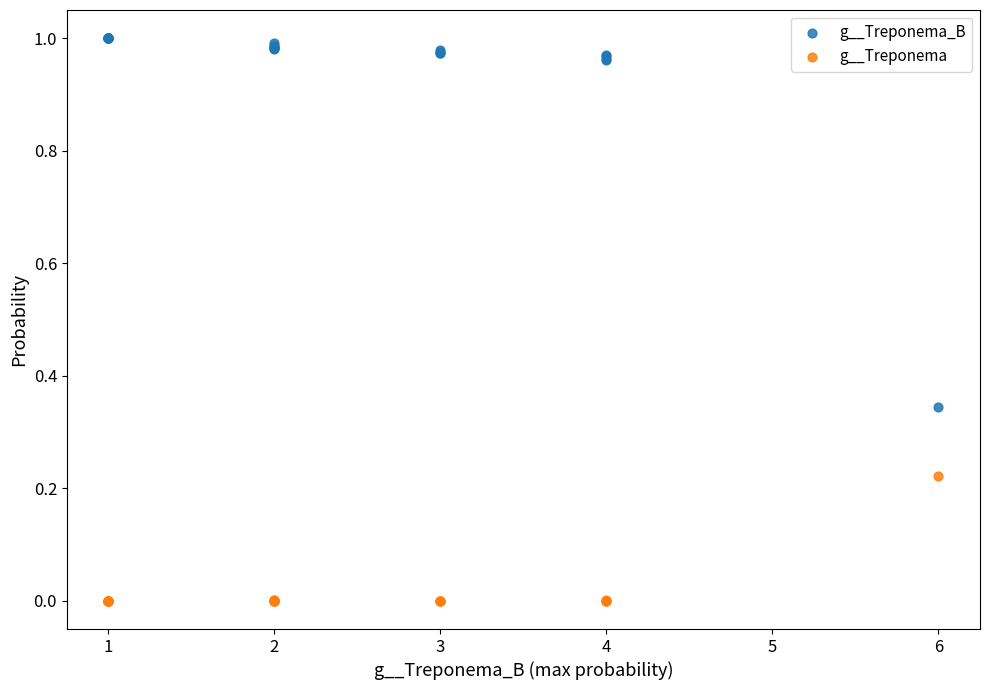

Which series reaches the maximum Y coordinate?

g__Treponema_B